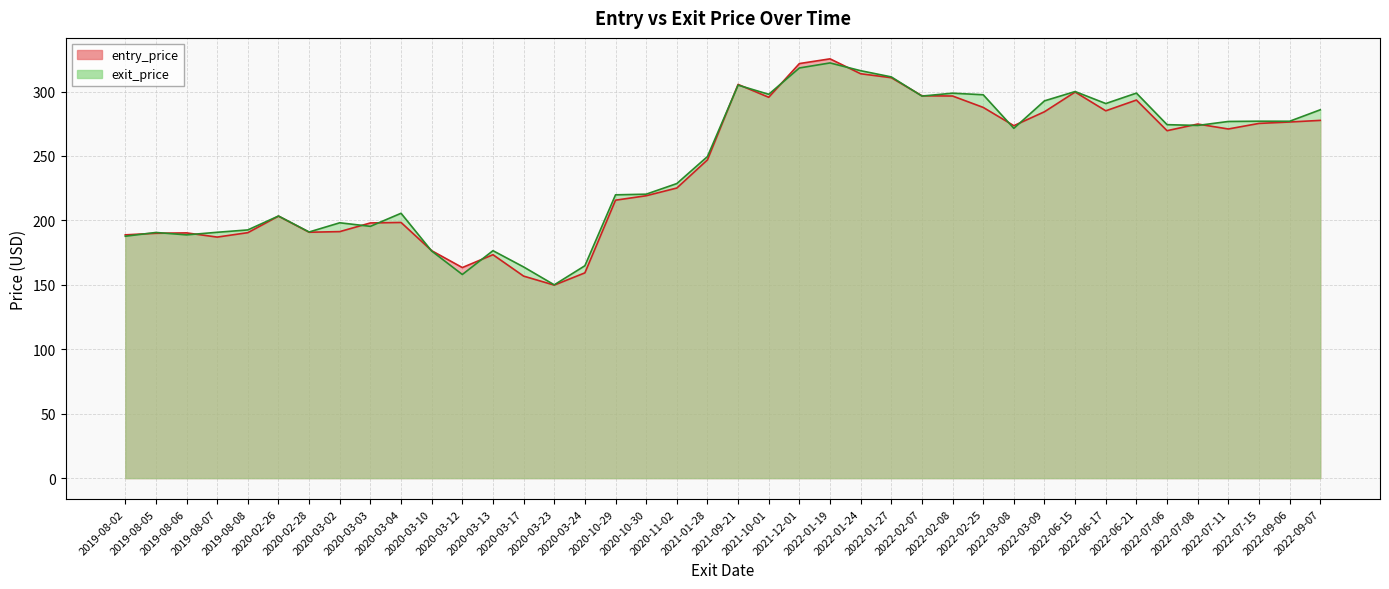

What is the total value across all series at 2020-02-28?

381.8